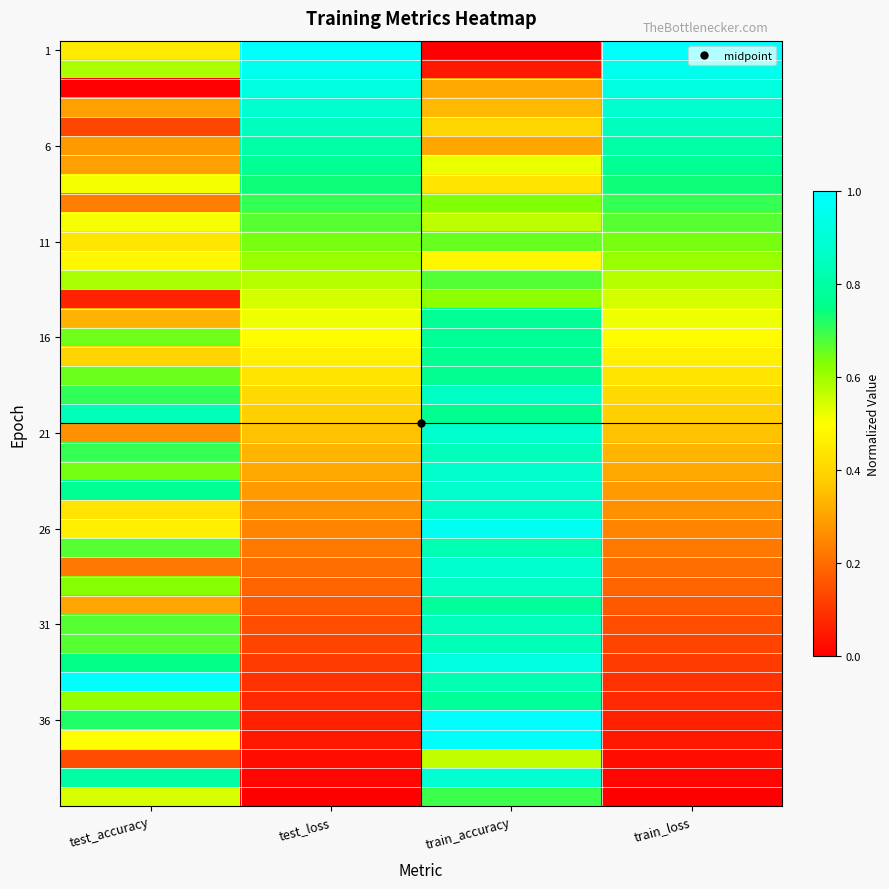

Which label corresponds to the smallest value in the chart?

train_accuracy